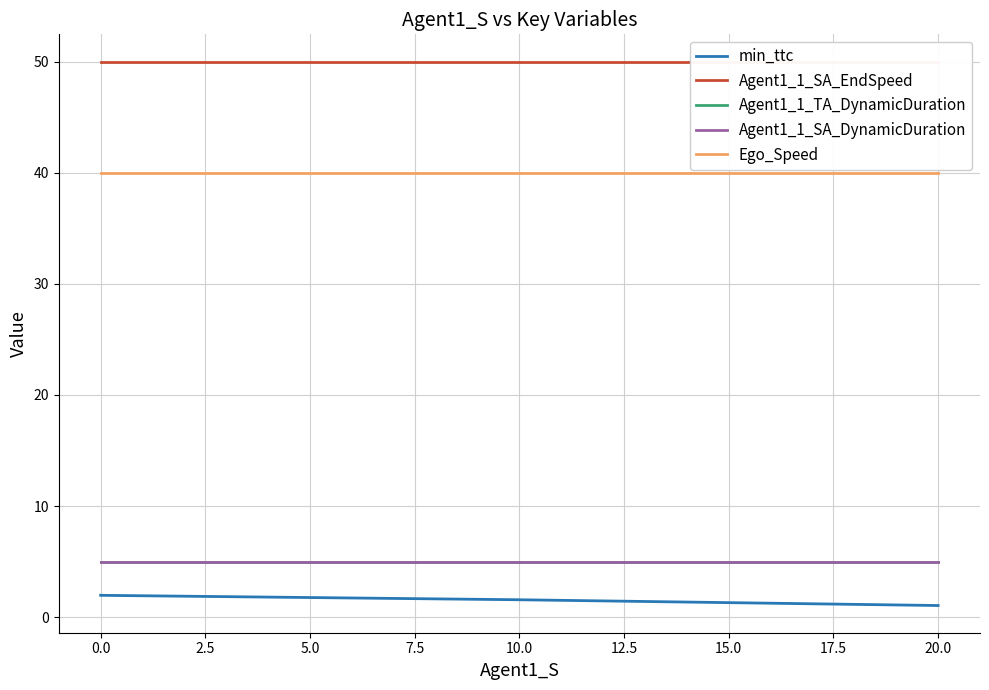

The Agent1_1_SA_EndSpeed series shows 50.0 at 2.5. True or false?

True